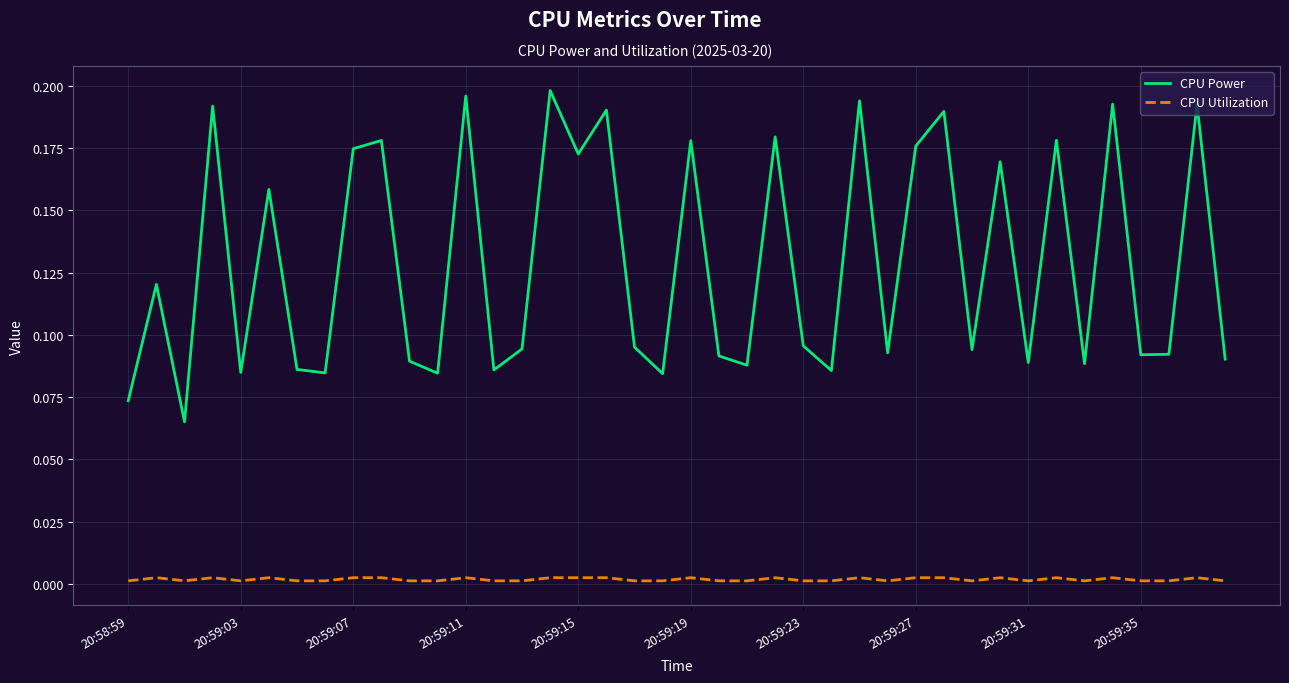

True or false: CPU Power and CPU Utilization cross at least once.

False